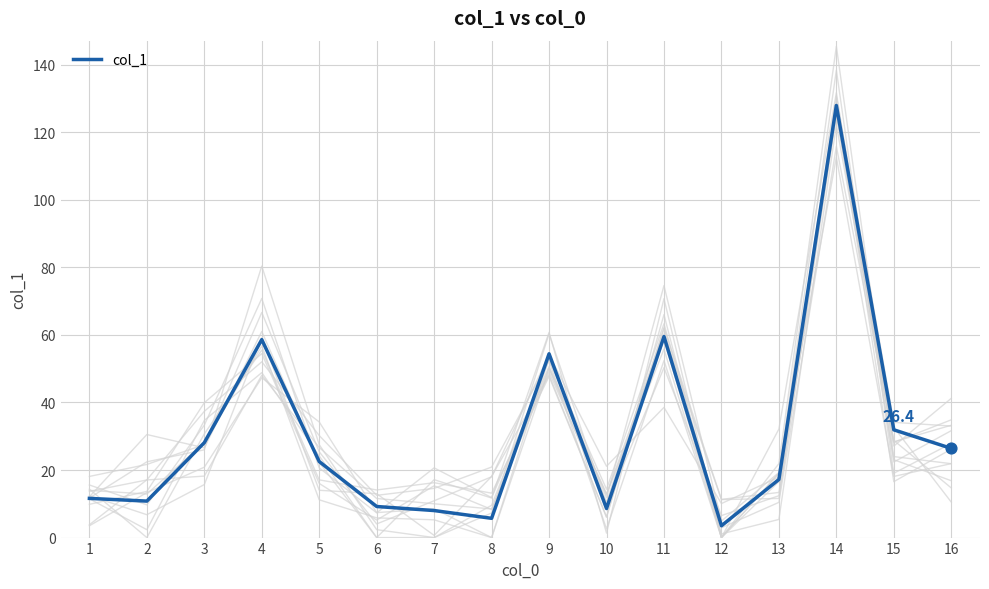

Which has a higher value, 6 or 15?

15